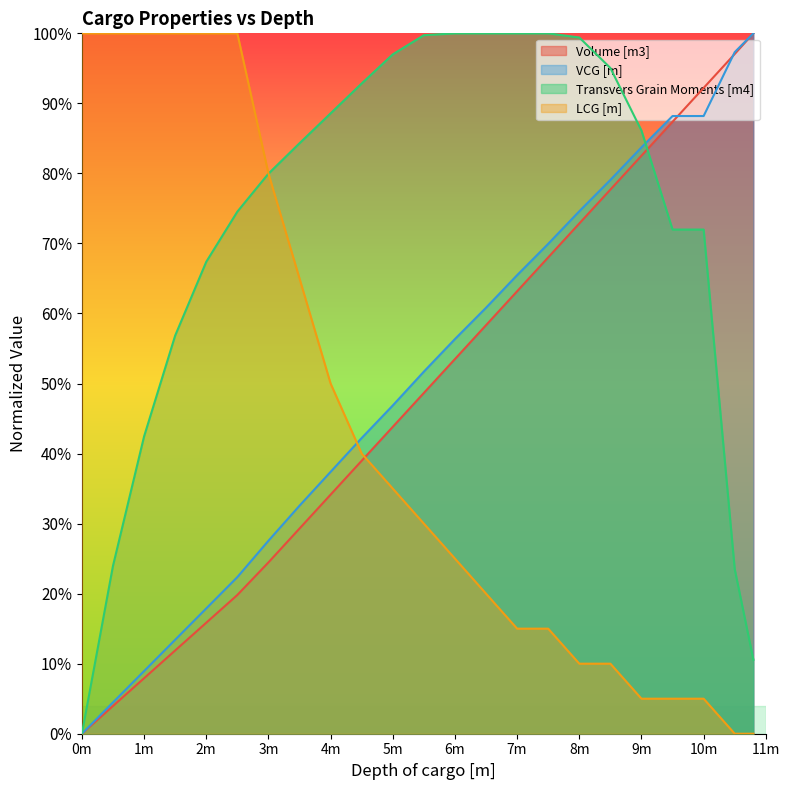

What is the average value of the Depth of cargo [m] series?

49.2